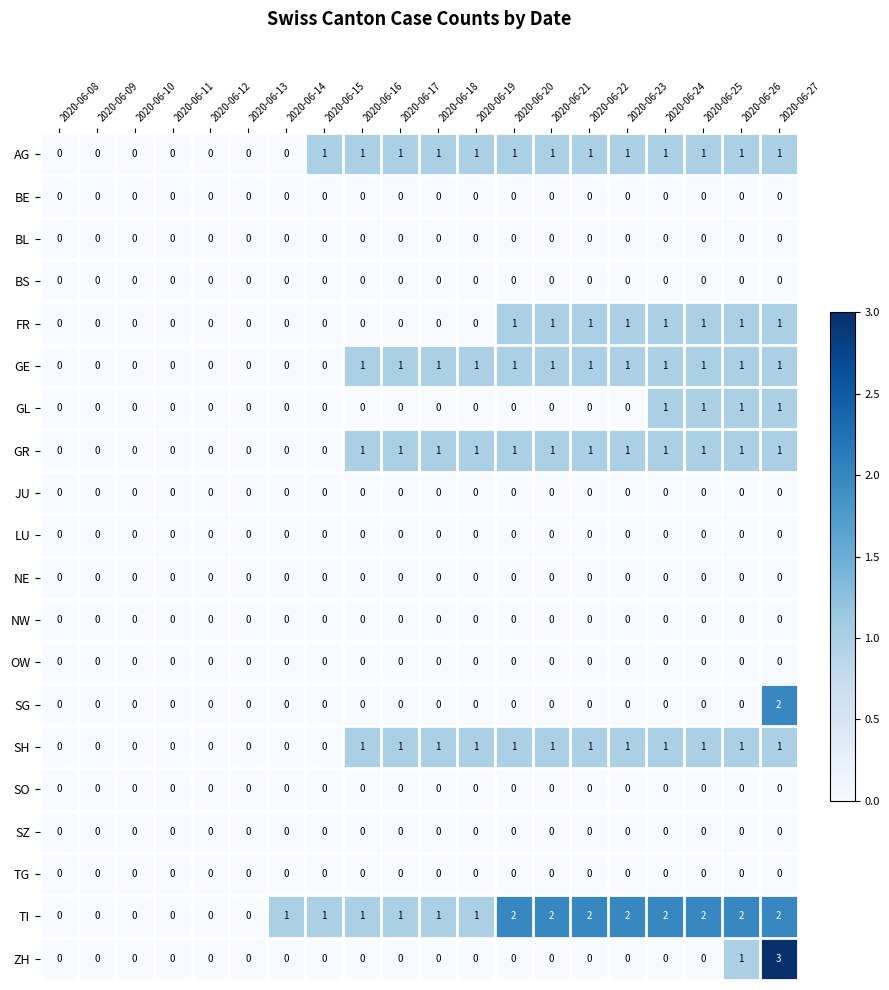

Is the value of SH at 2020-06-18 greater than the value of BE at 2020-06-09?

Yes